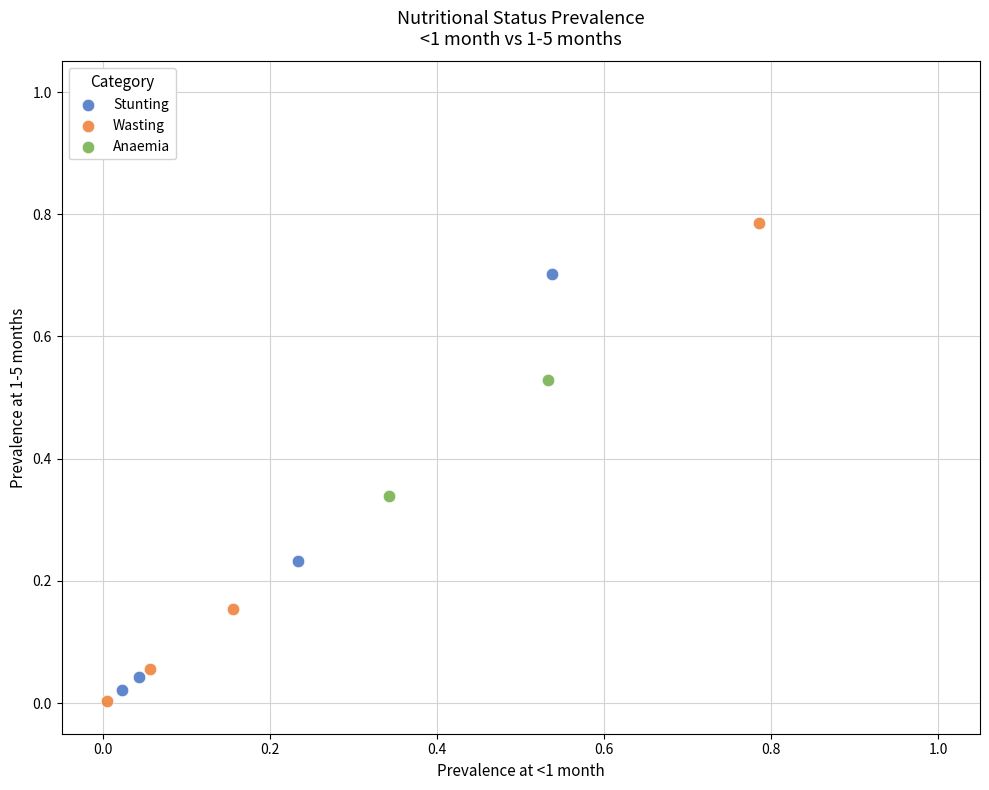

Which series has the largest Y range (max minus min)?

Wasting